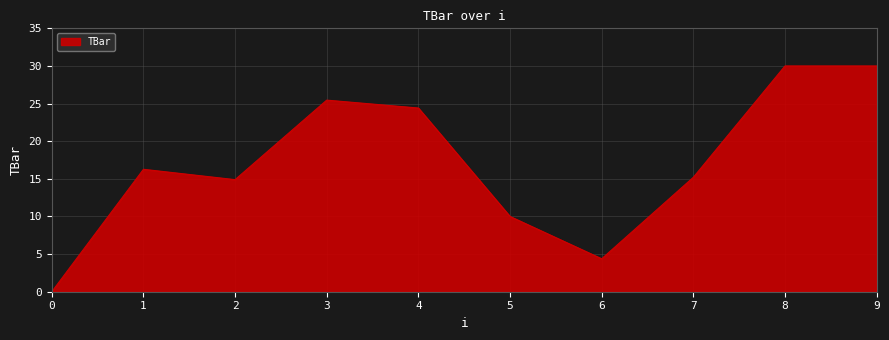

What is the greatest value displayed?

30.0